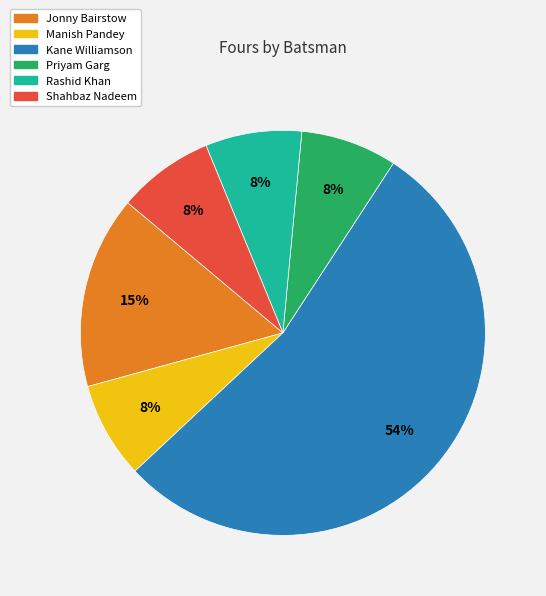

Count the number of slices in the pie.

6